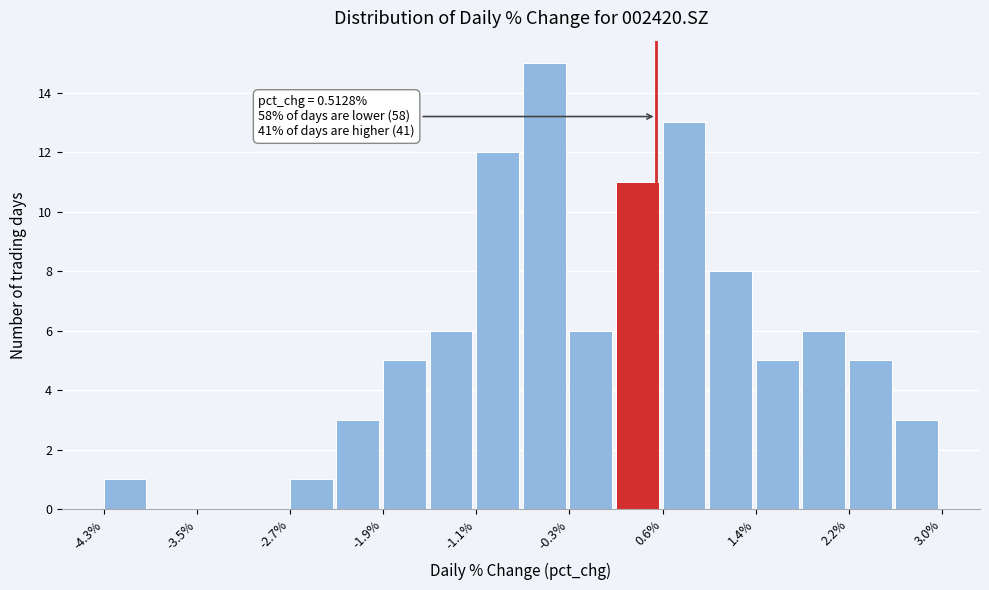

Over which range of the x-axis is the bar tallest?

-0.7 to -0.3